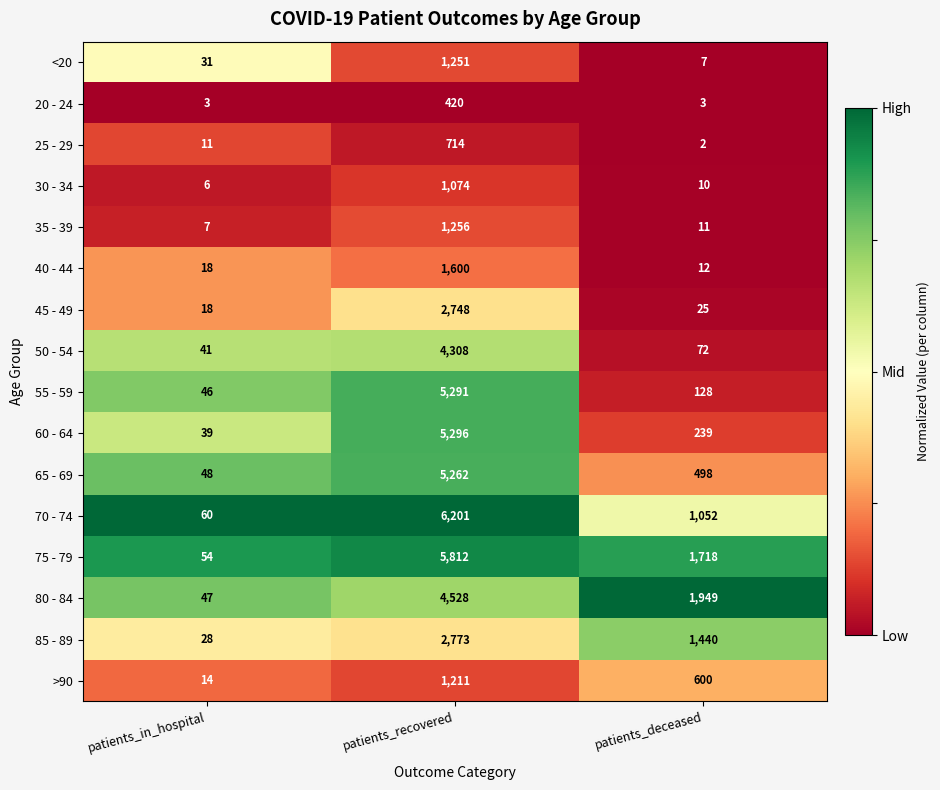

What is the total value across all series at patients_deceased?

7766